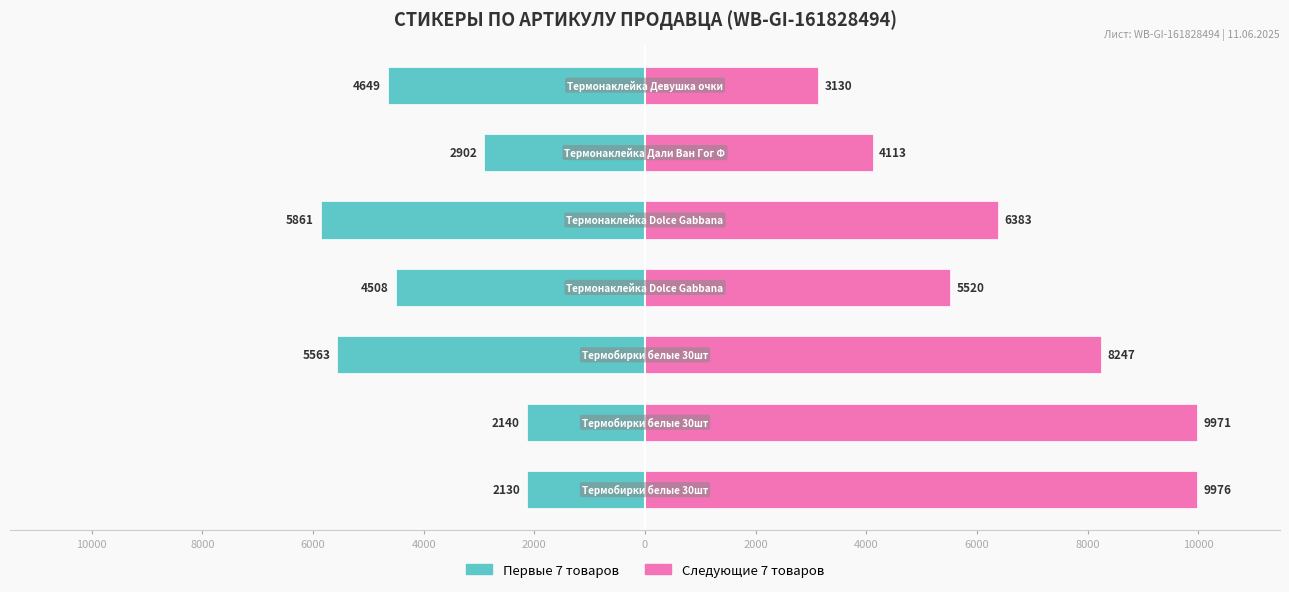

The value of Следующие 7 товаров at 4000 is 17088. True or false?

False